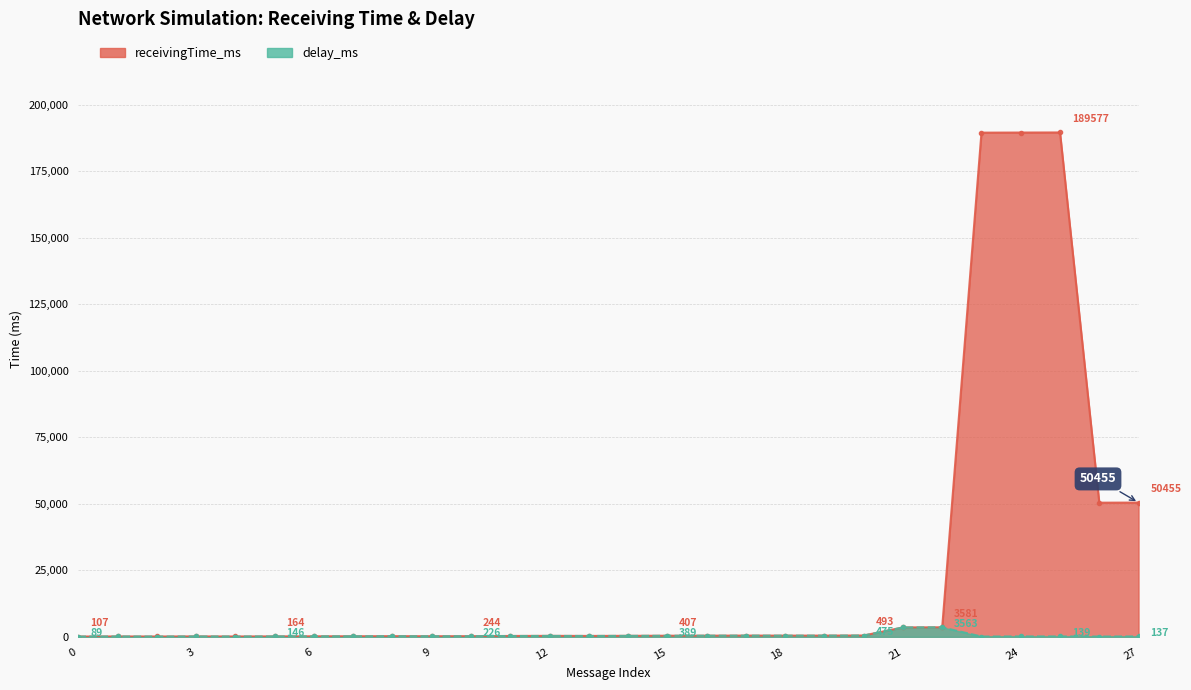

What is the difference between the maximum and minimum values in the receivingTime_ms series?

189470